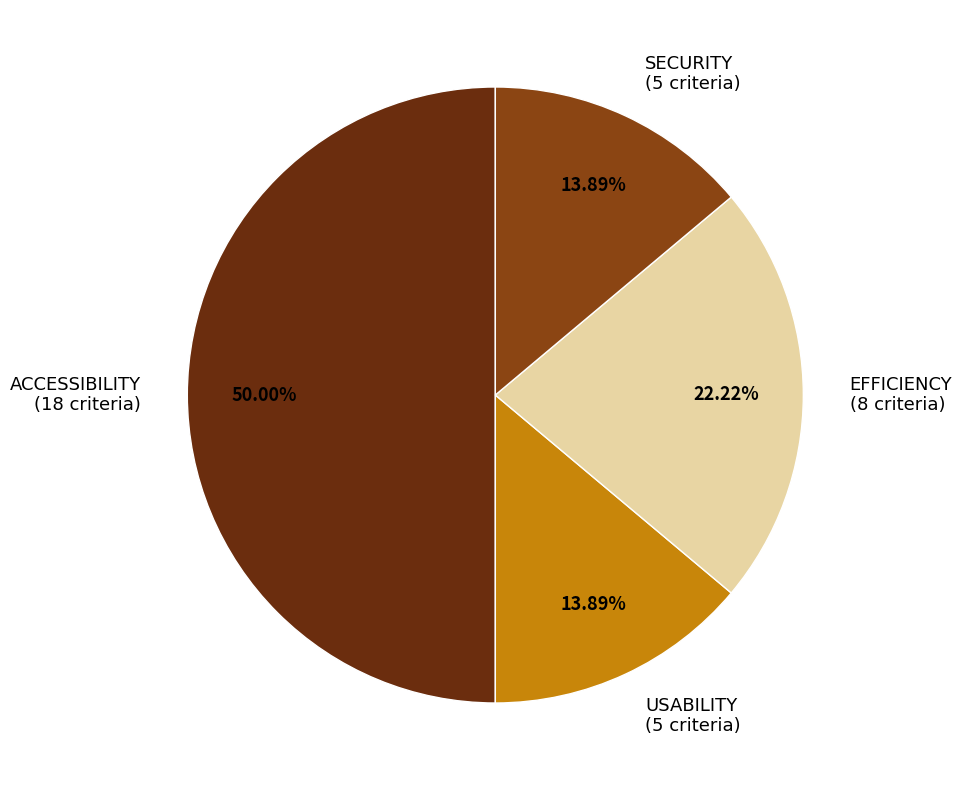

To the nearest percent, what is the average slice percentage?

25%